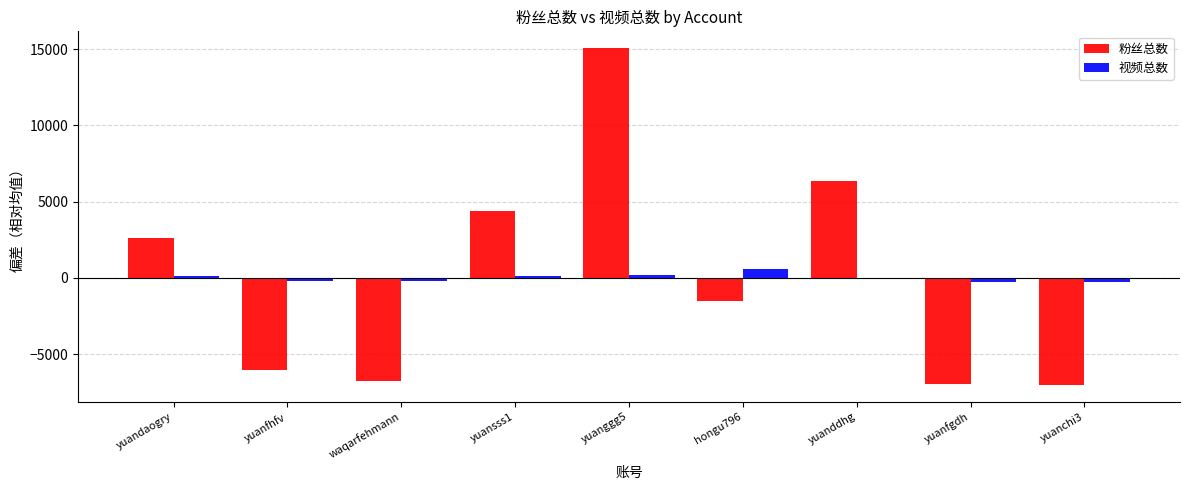

How many data points does each series have?

9